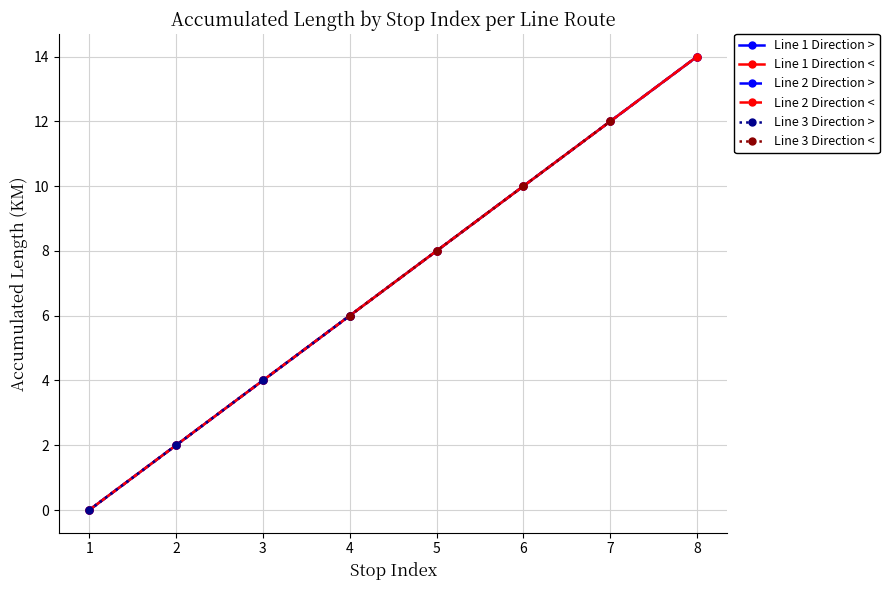

The Route 2R (<) ACCUMLENGTH series shows 6 at 8. True or false?

False